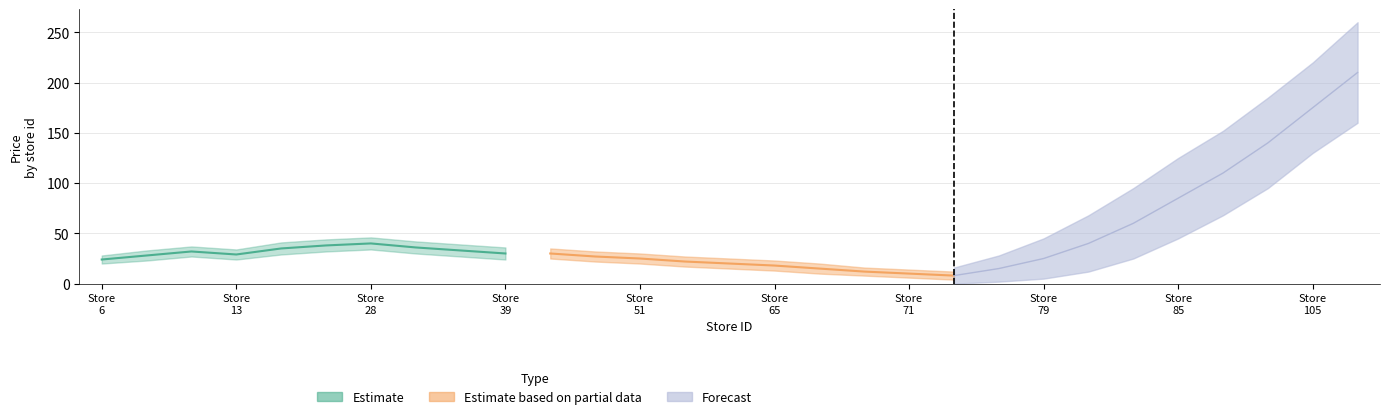

How many values in the Estimate series exceed 33?

4